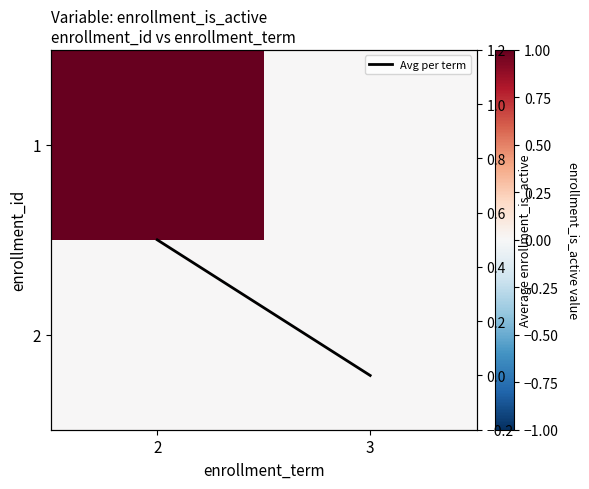

At which category is the sum across all series the highest?

2